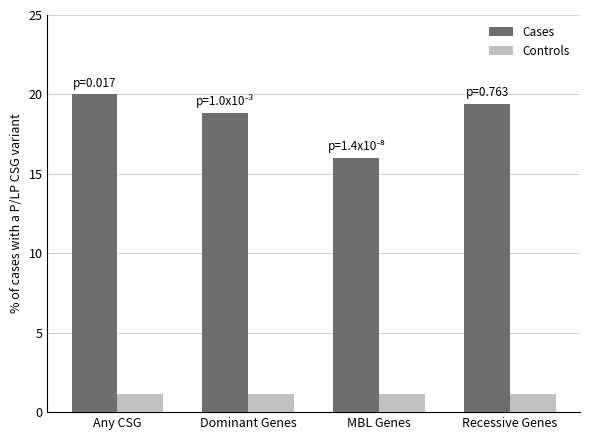

Rank the series at Any CSG from highest to lowest value.

Cases, Controls